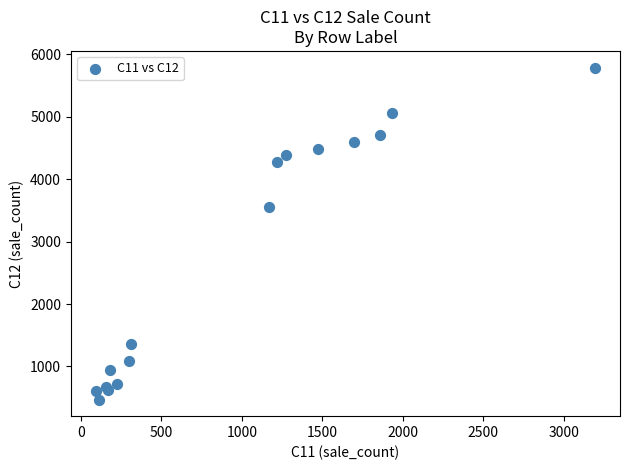

What Y value in the scatter plot is closest to 3130?

3557